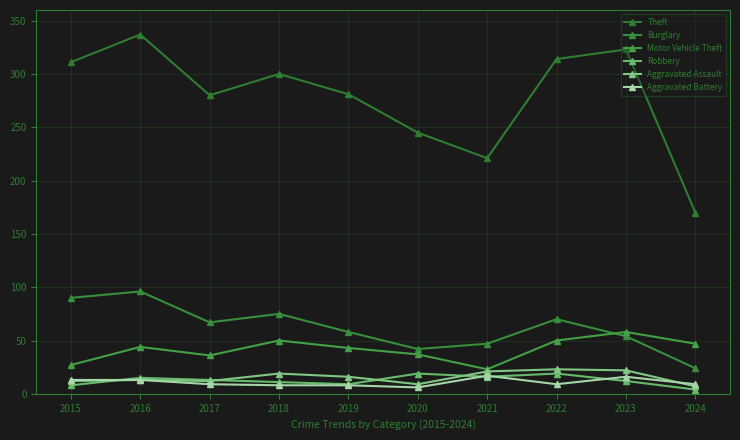

What is the difference between the second highest and minimum values in the Aggravated Battery series?

10